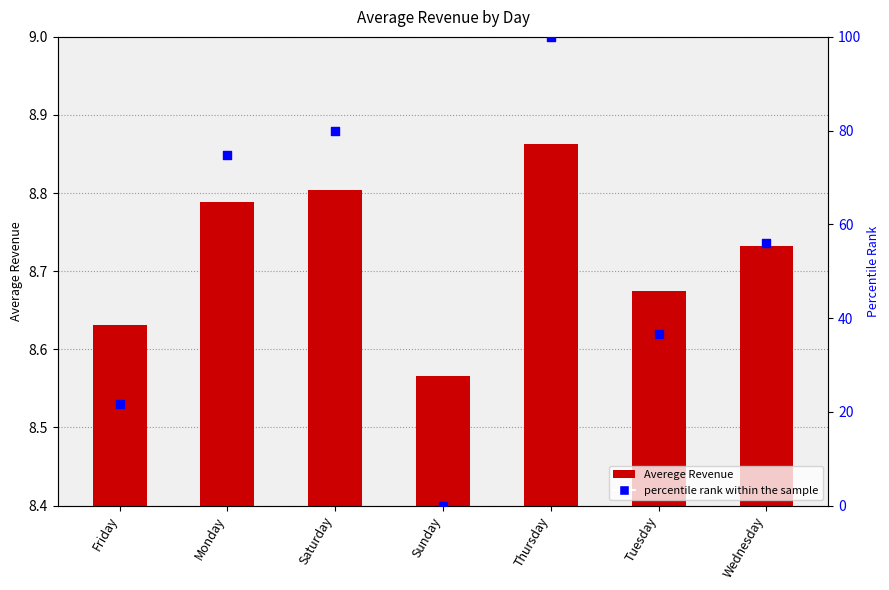

Which series has the widest spread of Y values?

percentile rank within the sample